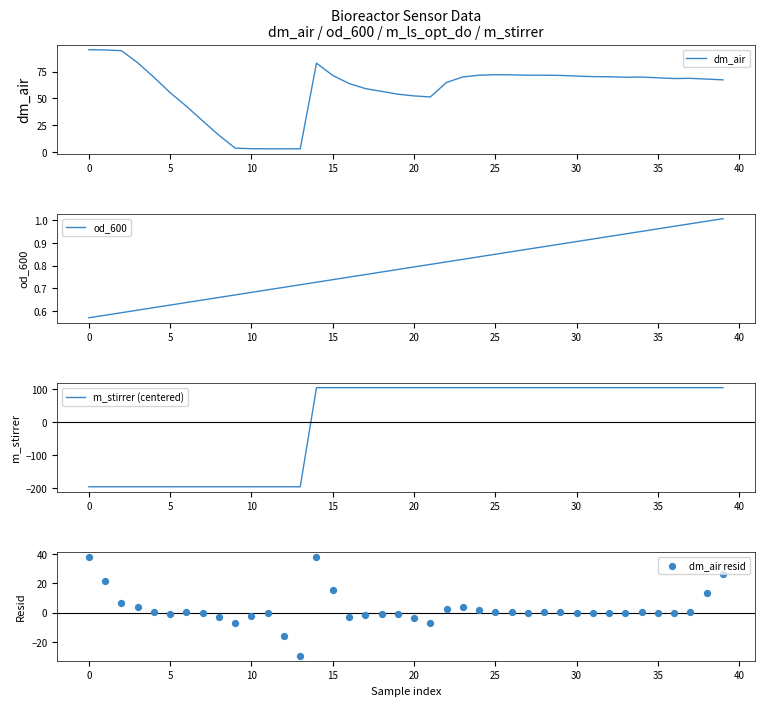

Which series contains the highest Y value?

m_stirrer (centered)